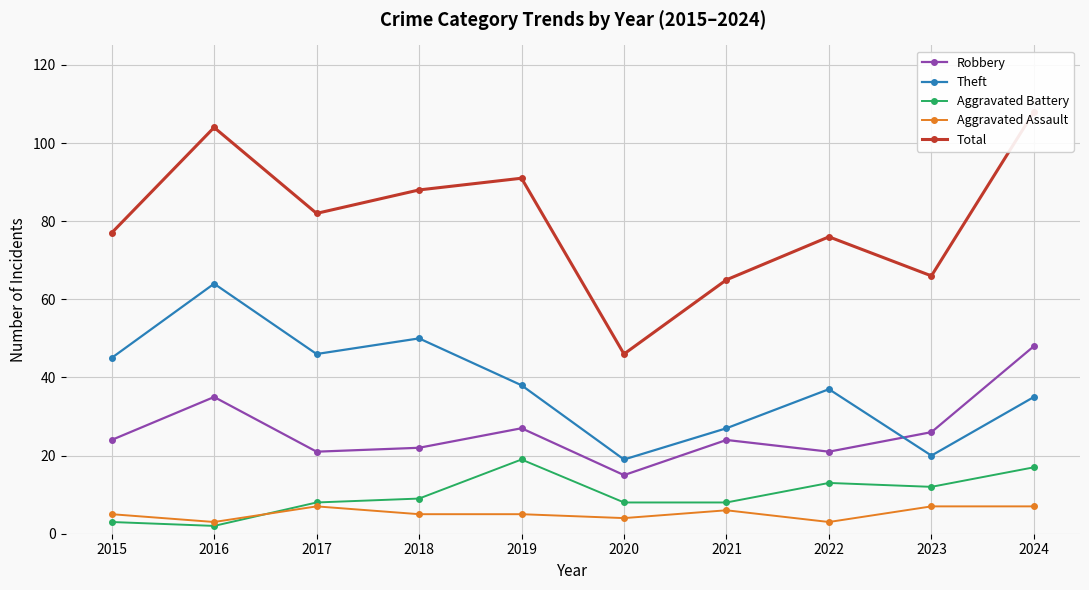

At which label does Theft reach its minimum?

2020